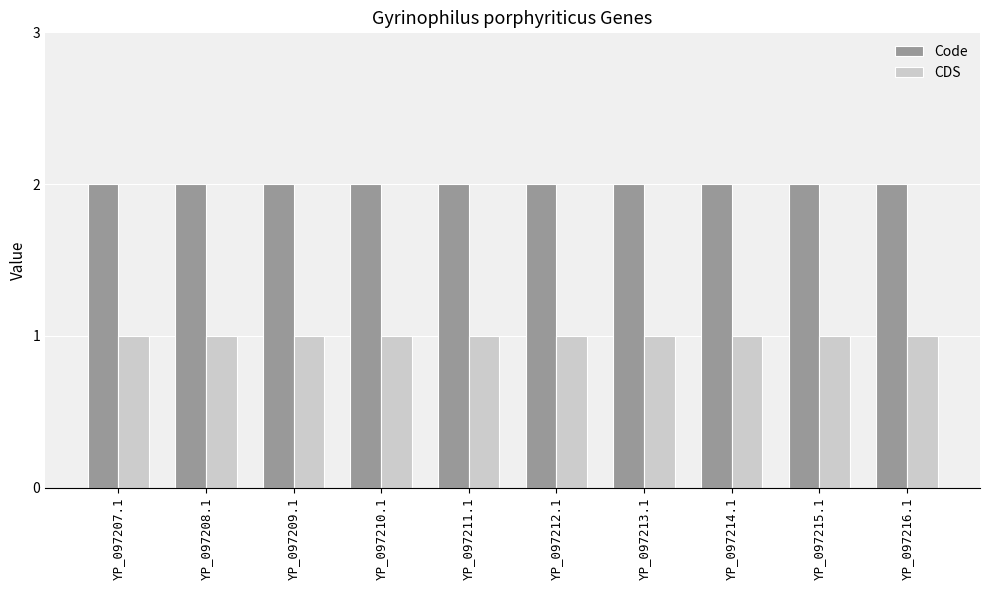

Reading left to right, list all the values displayed in this chart.

Code: YP_097207.1=2	YP_097208.1=2	YP_097209.1=2	YP_097210.1=2	YP_097211.1=2	YP_097212.1=2	YP_097213.1=2	YP_097214.1=2	YP_097215.1=2	YP_097216.1=2
CDS: YP_097207.1=1	YP_097208.1=1	YP_097209.1=1	YP_097210.1=1	YP_097211.1=1	YP_097212.1=1	YP_097213.1=1	YP_097214.1=1	YP_097215.1=1	YP_097216.1=1